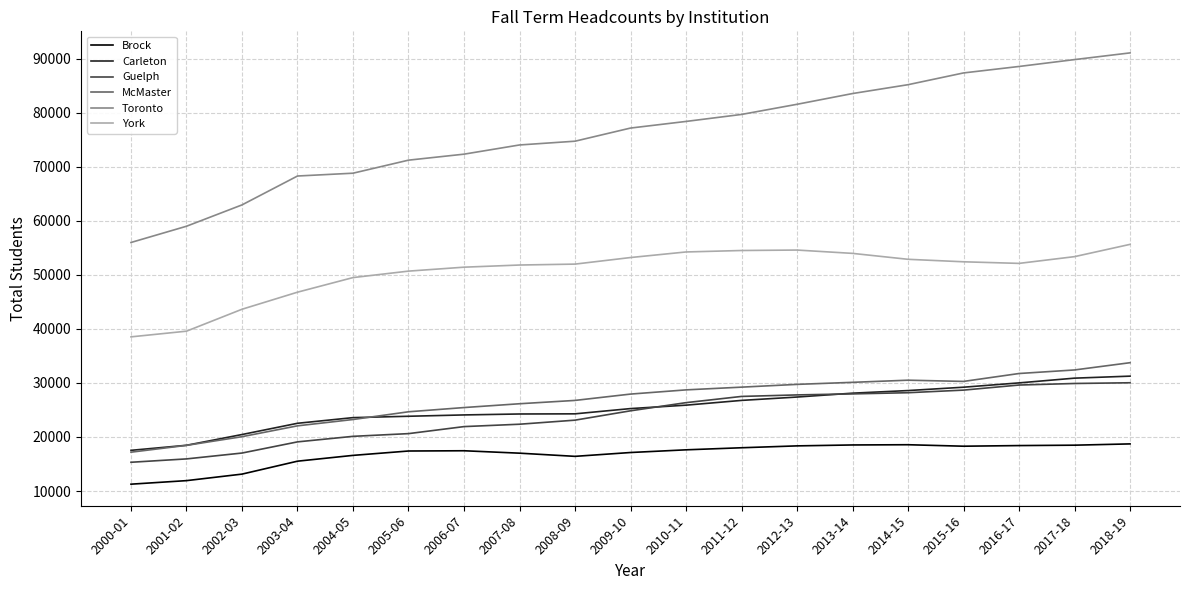

What is the highest value of the McMaster series?

33746